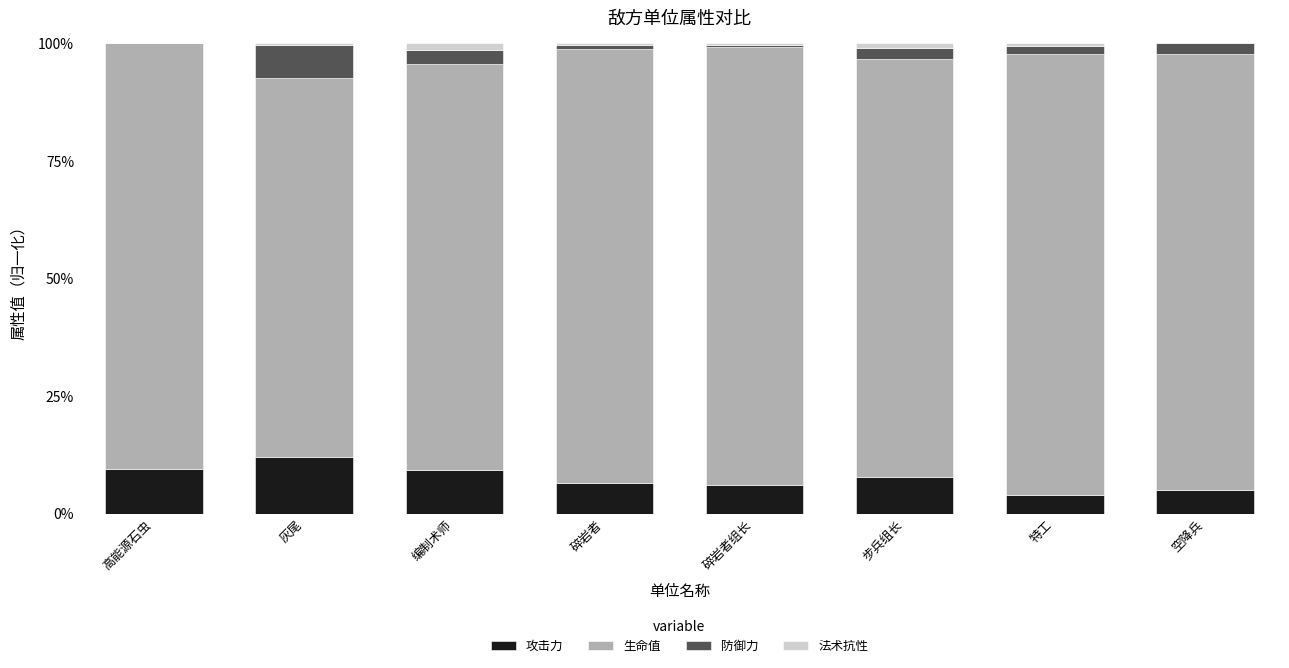

At which category is the sum across all series the highest?

高能源石虫